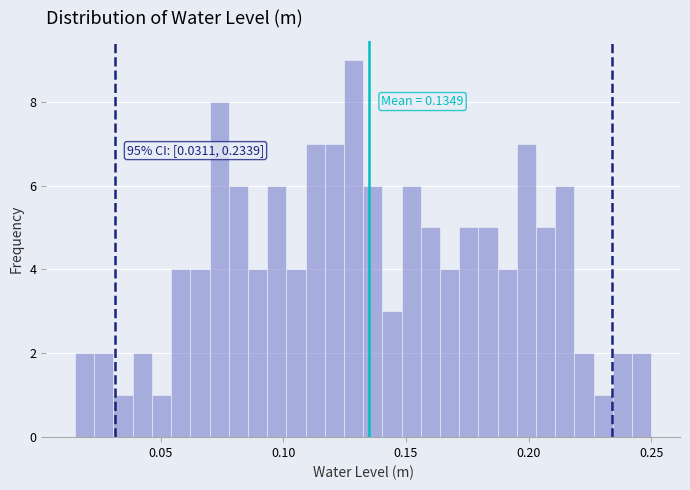

Around what value on the x-axis is the tallest bar? Give the approximate position of its centre, as read against the axis.

0.130